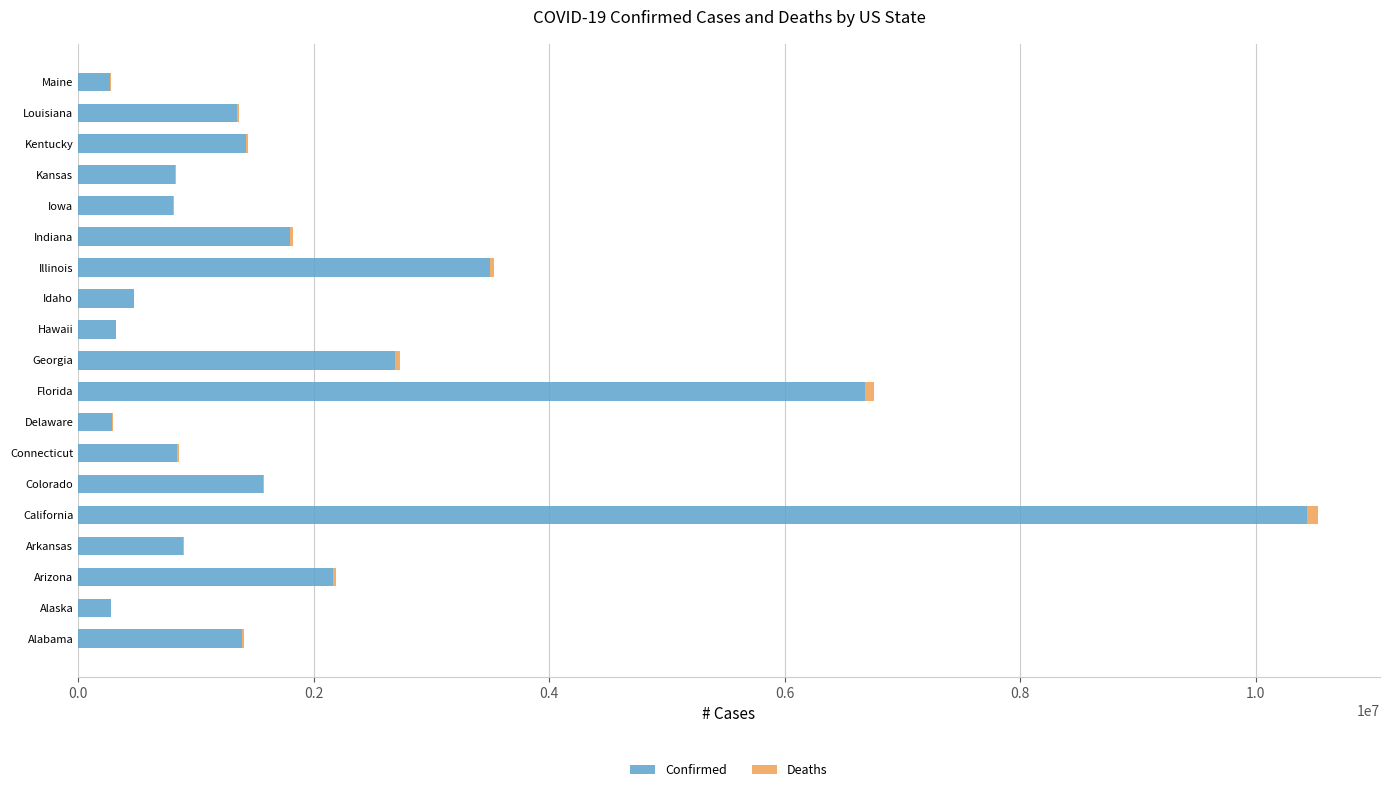

Where is Confirmed nearest to the value 5354785?

Florida